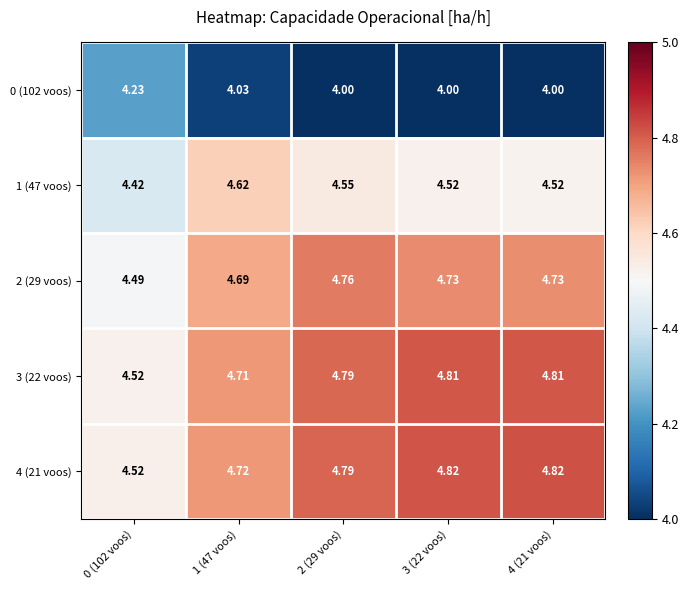

At 2 (29 voos), list the series in order from smallest to largest.

0 (102 voos), 1 (47 voos), 2 (29 voos), 3 (22 voos), 4 (21 voos)